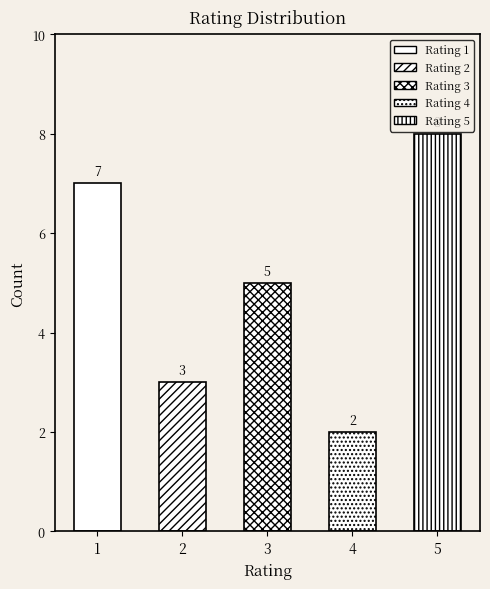

Count the values in the range 3 to 7.

3